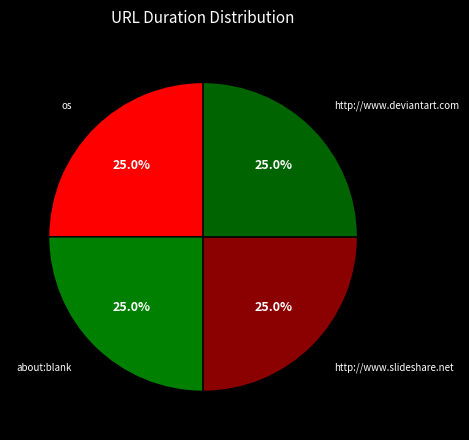

What percentage is NOT represented by http://www.deviantart.com?

75.0%